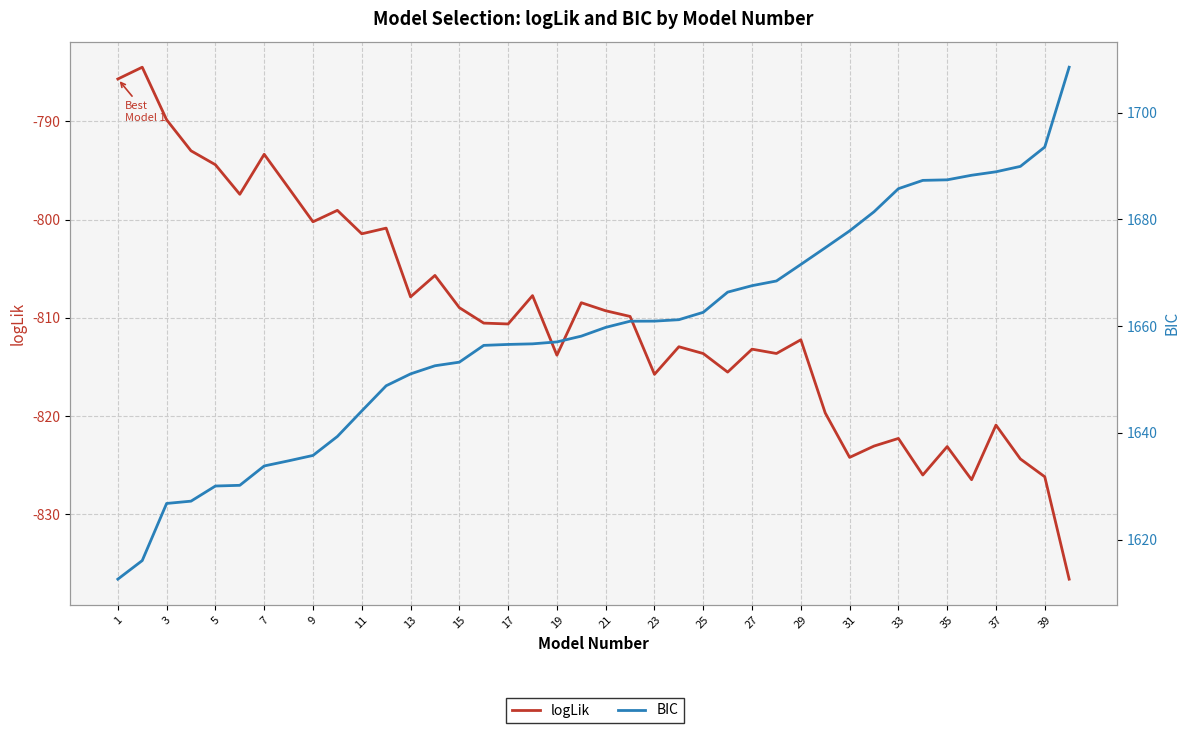

In logLik, how many points are lower than both neighbors (excluding endpoints)?

12